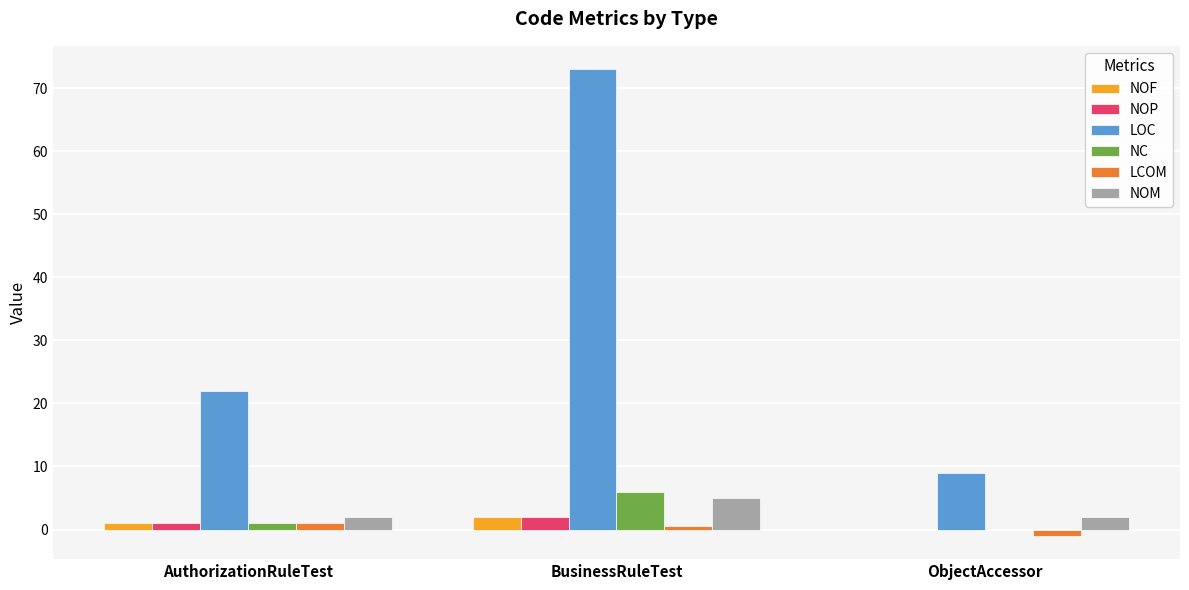

What is the maximum value for NC?

6.0